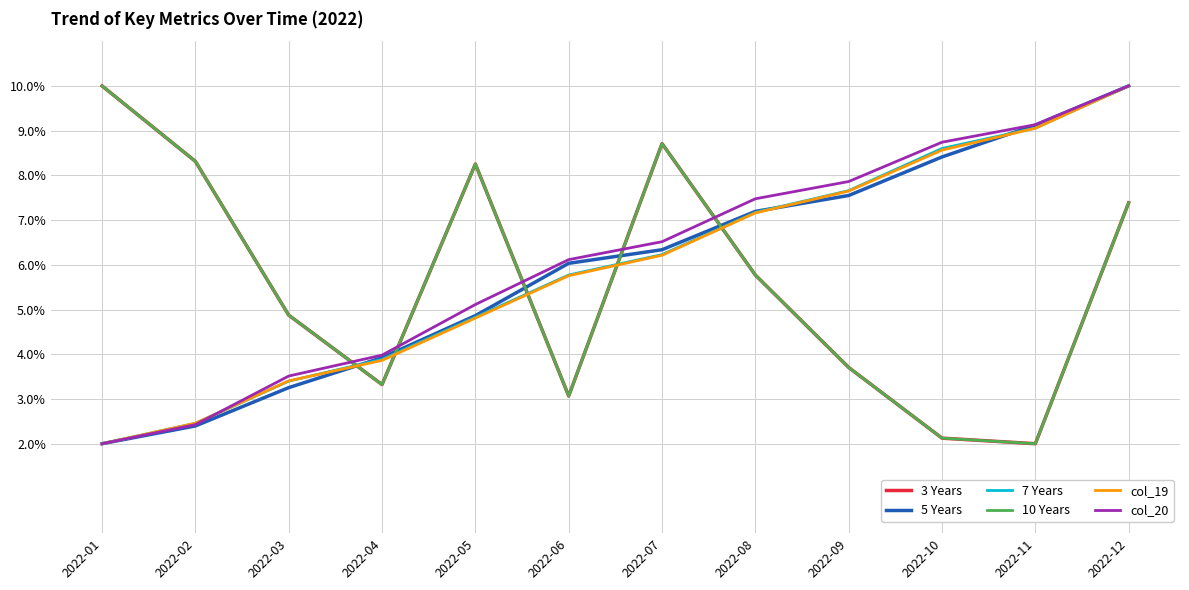

Where is col_19 nearest to the value 6?

2022-07